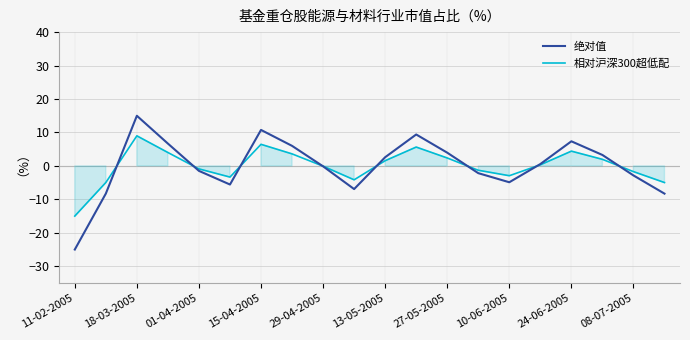

How many values in the 绝对值 series are below 0?

10